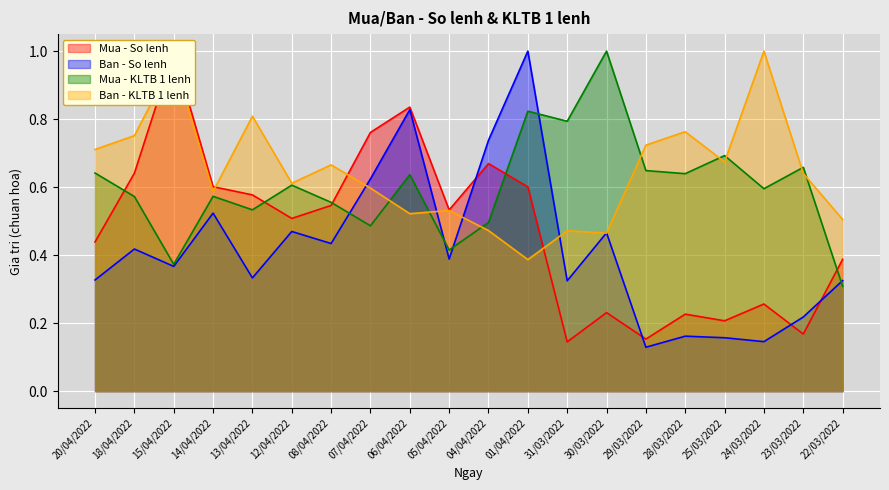

Reading right to left, what are all the values shown in this chart?

Mua - So lenh: 0.4	0.2	0.3	0.2	0.2	0.2	0.2	0.1	0.6	0.7	0.5	0.8	0.8	0.5	0.5	0.6	0.6	1.0	0.6	0.4
Ban - So lenh: 0.3	0.2	0.1	0.2	0.2	0.1	0.5	0.3	1.0	0.7	0.4	0.8	0.6	0.4	0.5	0.3	0.5	0.4	0.4	0.3
Mua - KLTB 1 lenh: 0.3	0.7	0.6	0.7	0.6	0.6	1.0	0.8	0.8	0.5	0.4	0.6	0.5	0.6	0.6	0.5	0.6	0.4	0.6	0.6
Ban - KLTB 1 lenh: 0.5	0.6	1.0	0.7	0.8	0.7	0.5	0.5	0.4	0.5	0.5	0.5	0.6	0.7	0.6	0.8	0.6	1.0	0.8	0.7